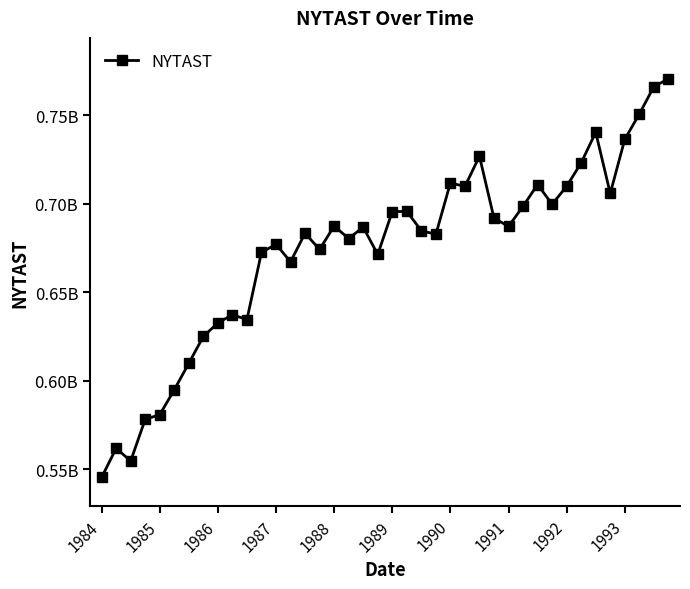

How many interior local peaks (higher than both neighbors) does the data have?

11